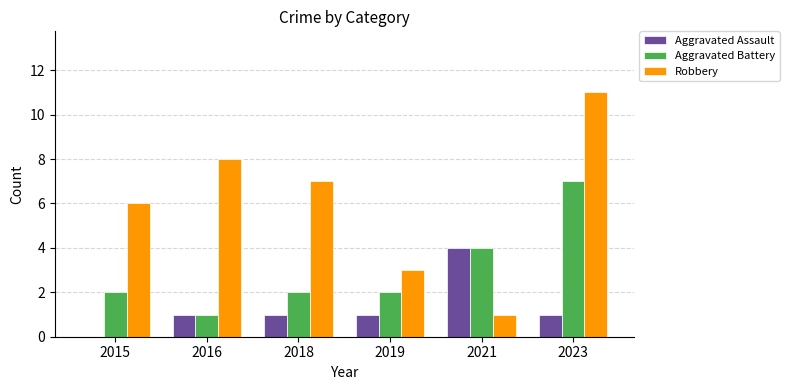

What value does the Robbery series have at 2023, to the nearest 10?

10